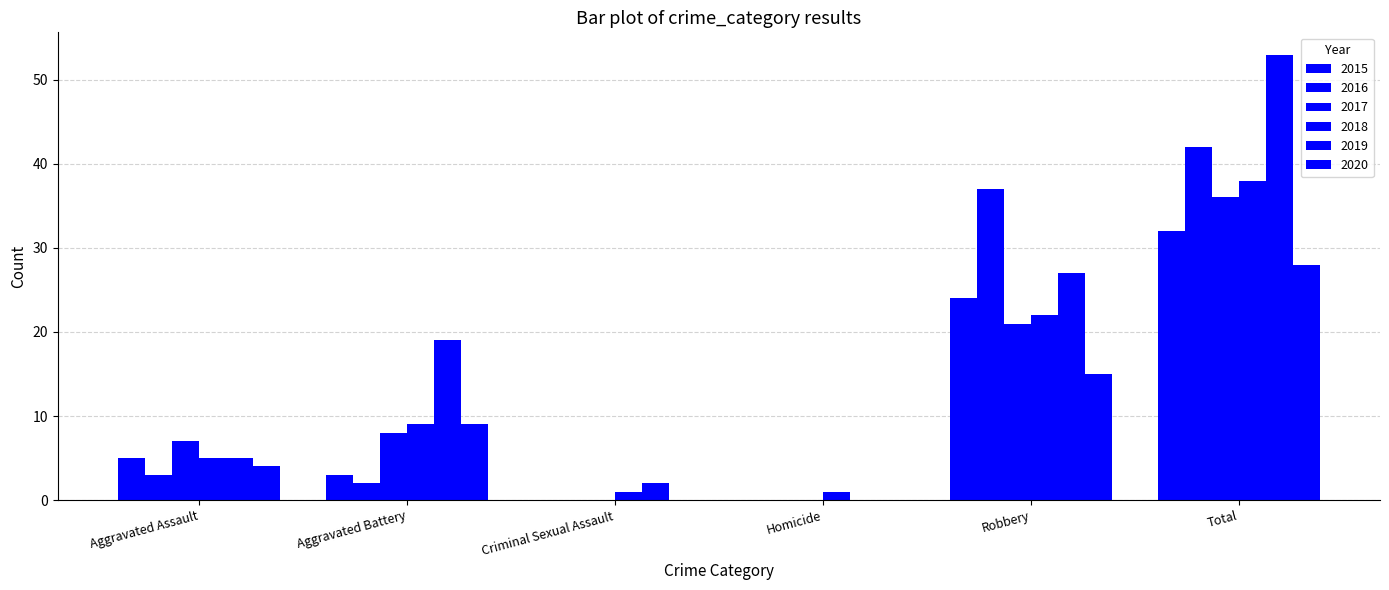

What is the difference between the maximum and minimum values in the 2017 series?

36